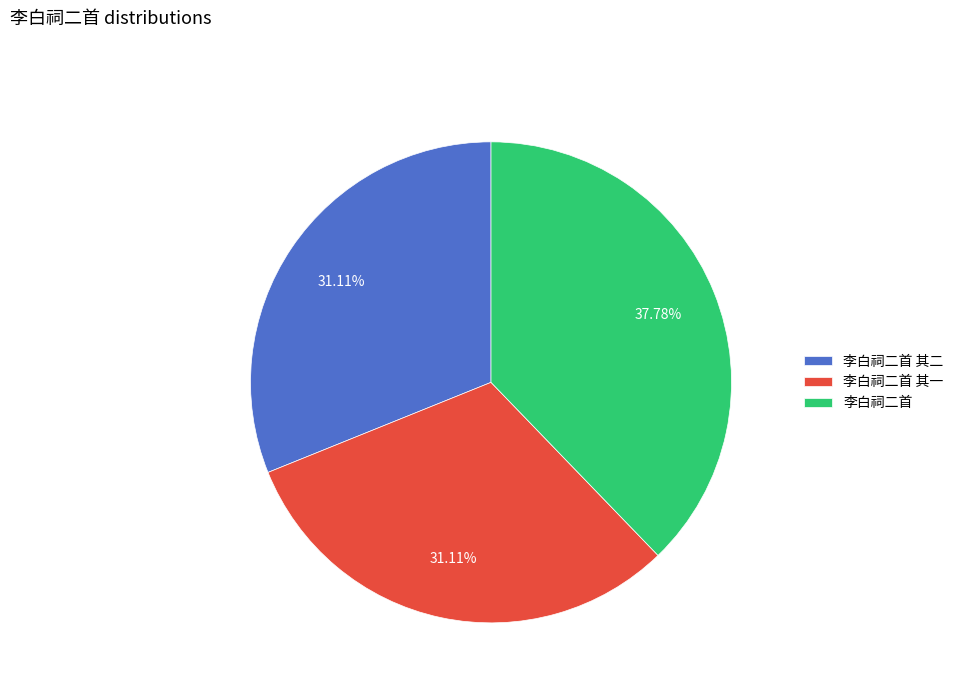

Between 李白祠二首 其一 and 李白祠二首, which is larger?

李白祠二首